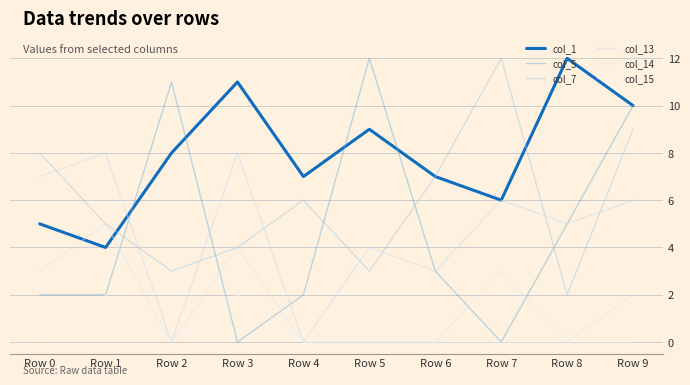

Which series has the widest spread of values?

col_5